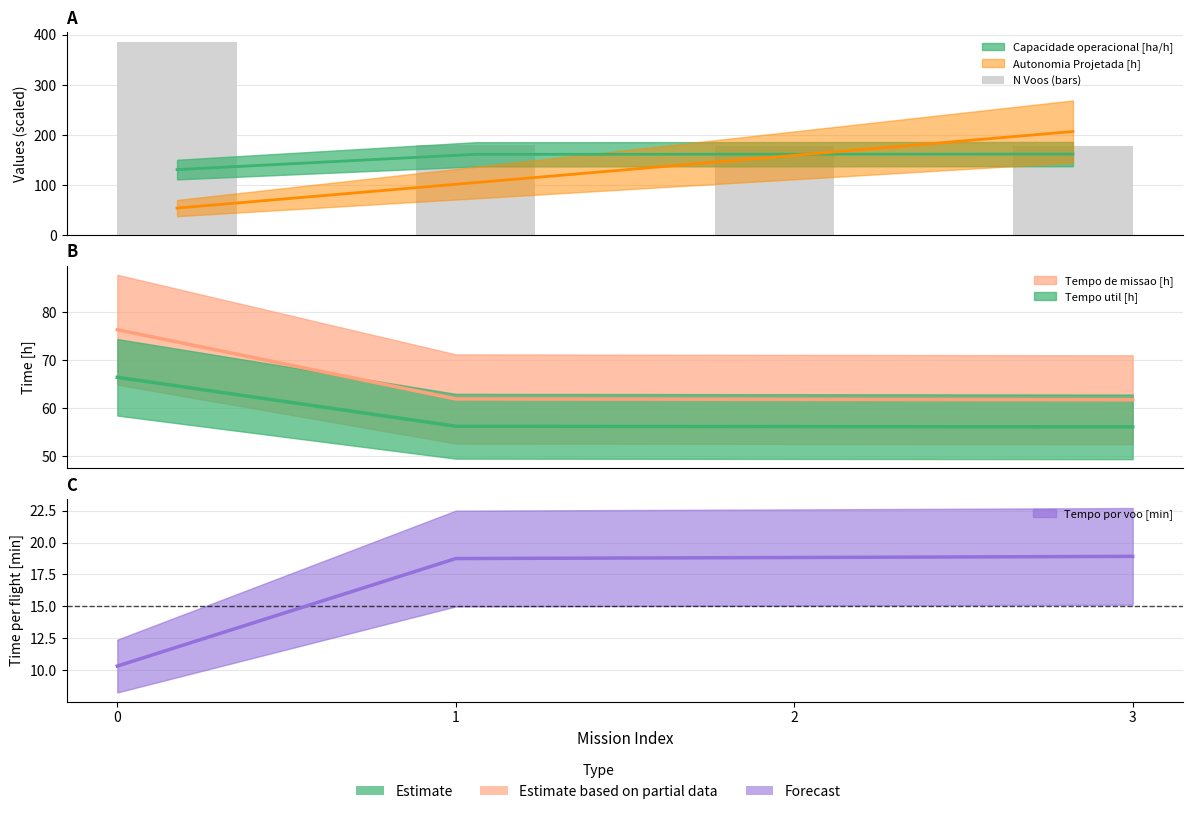

Is it true that the value at 0 is 386?

True